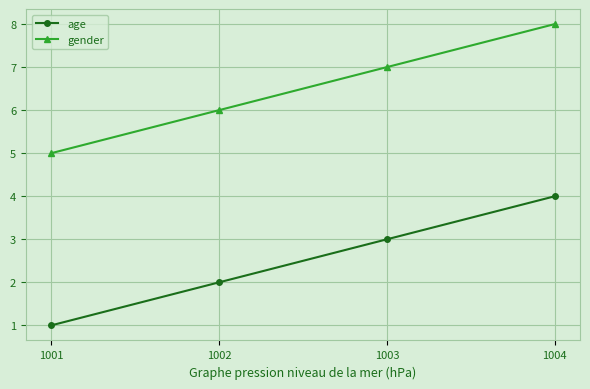

Which series has the largest total across all categories?

gender